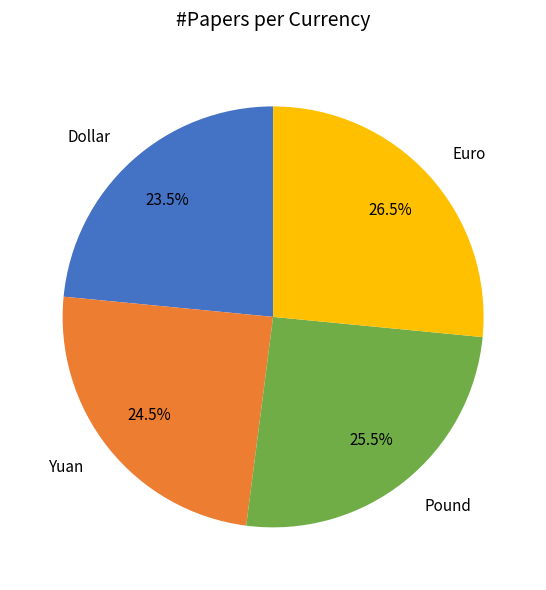

Which category has the biggest portion of the pie?

Euro